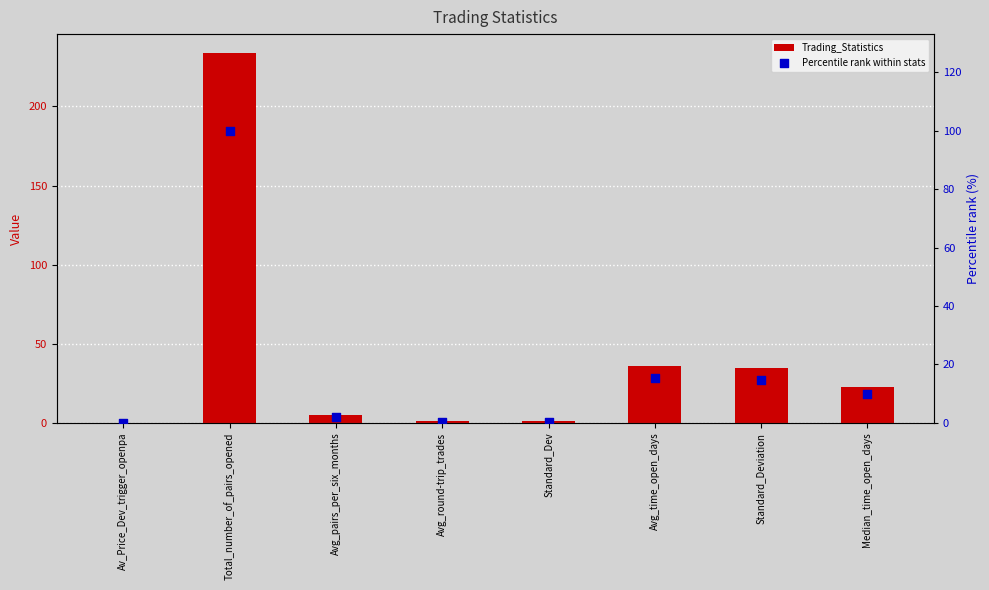

Which series reaches the maximum Y coordinate?

Trading_Statistics